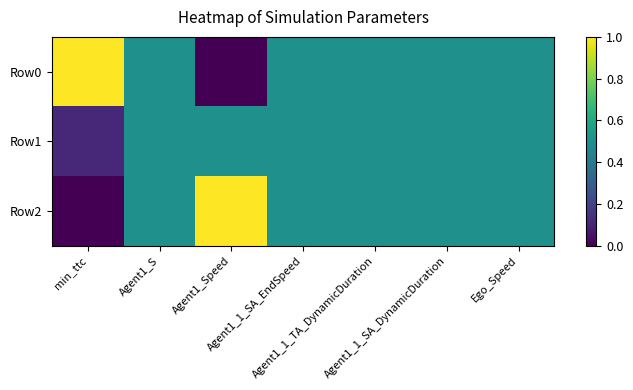

What is the total value across all series at Agent1_1_SA_EndSpeed?

1.5